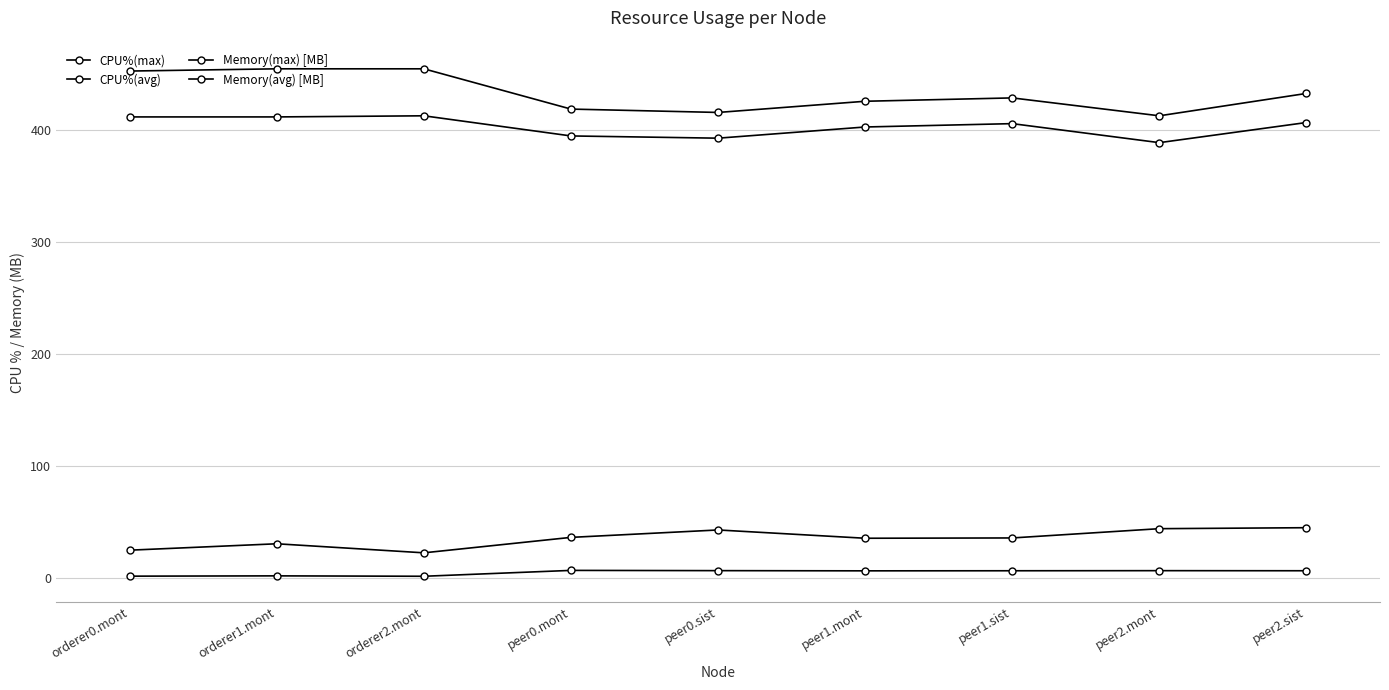

Count the number of categories in the chart.

9